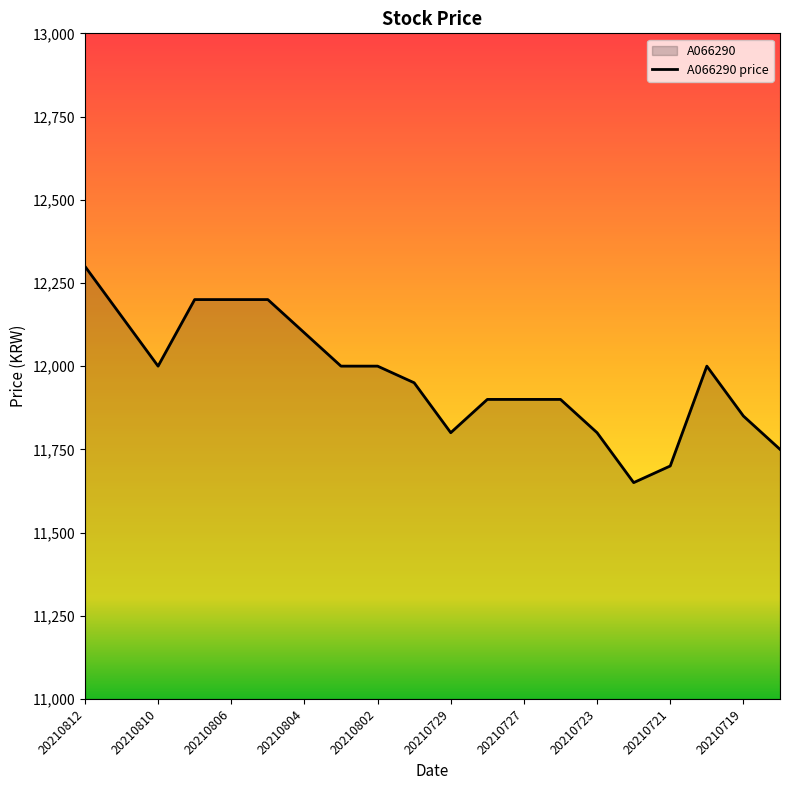

How many points are higher than both their immediate neighbors (excluding endpoints)?

1